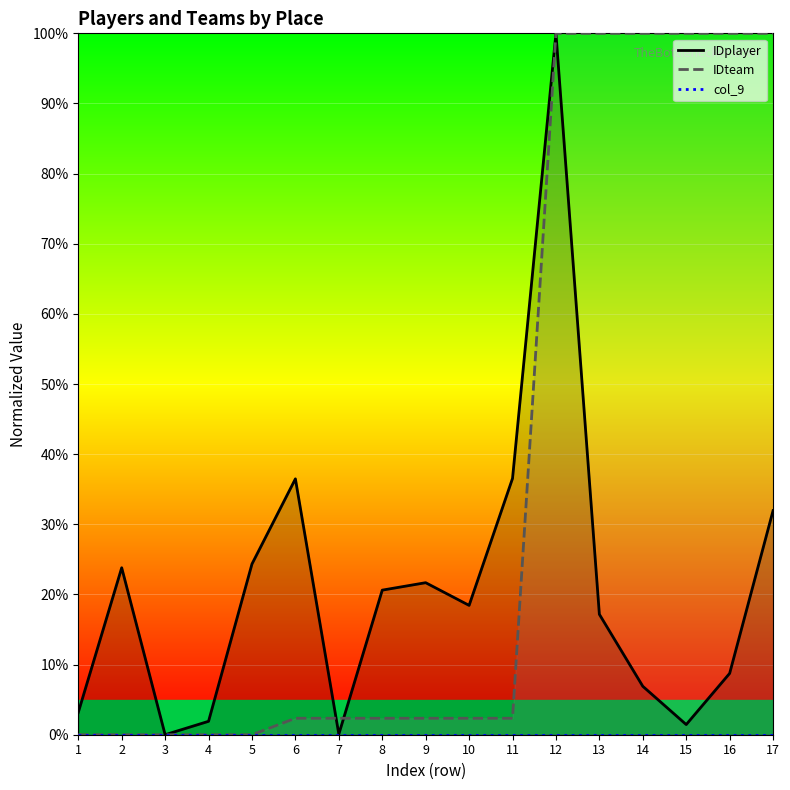

Which category has the lowest value across all series?

3